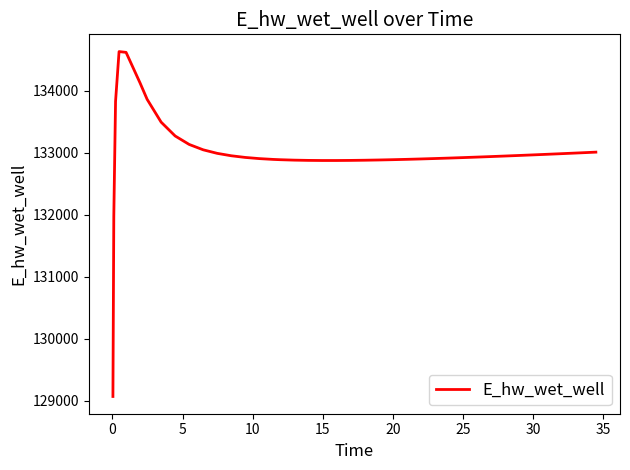

What is the difference between the maximum and minimum values?

5557.6